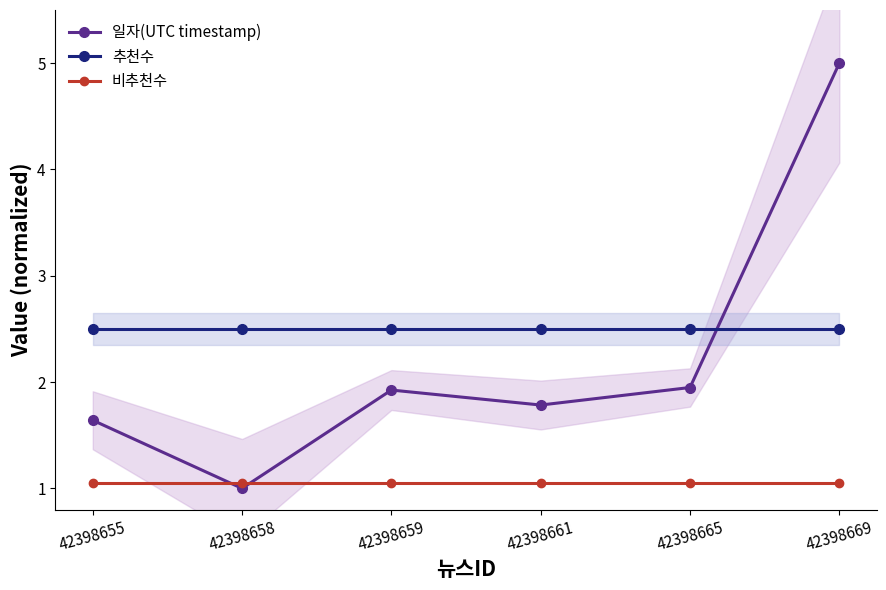

List the labels in order of 추천수 value, largest first.

42398655, 42398658, 42398659, 42398661, 42398665, 42398669